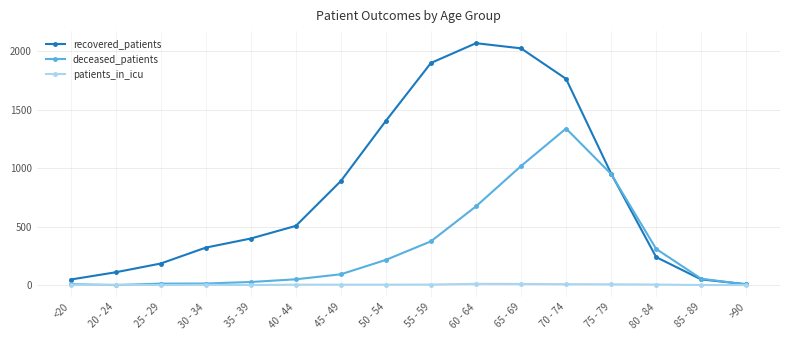

What is the average value of the deceased_patients series?

321